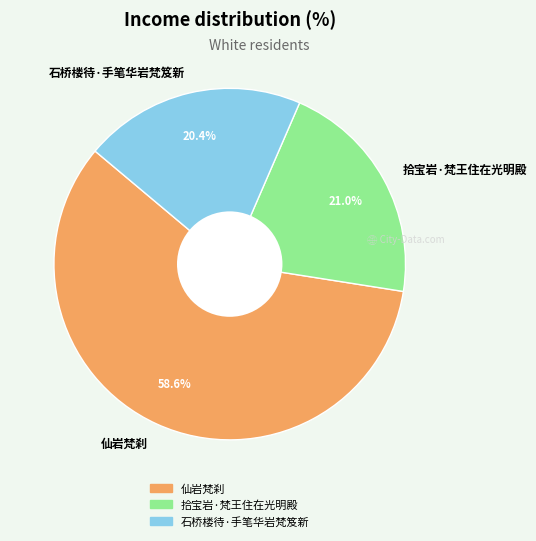

To the nearest percent, what is the combined percentage of 拾宝岩·梵王住在光明殿 and 仙岩梵刹?

80%